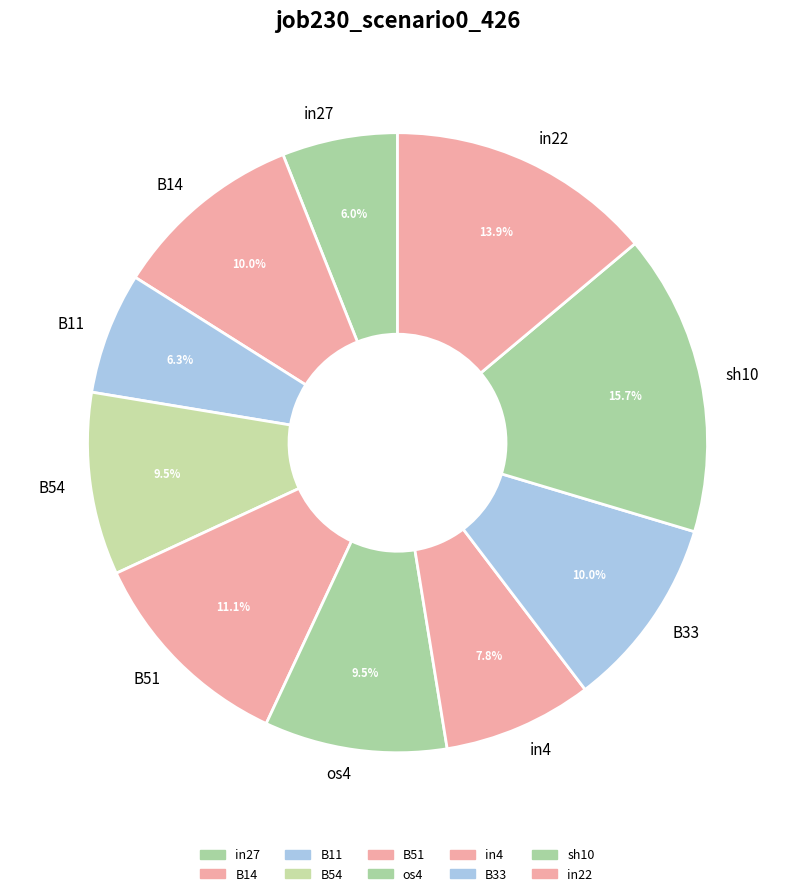

How many slices are in this pie chart?

10